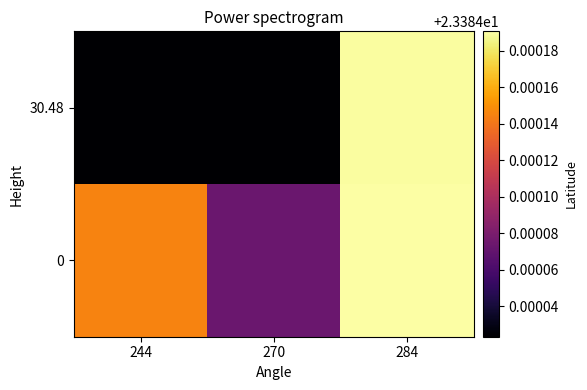

Rank the series by their maximum value, from lowest to highest.

30.48, 0